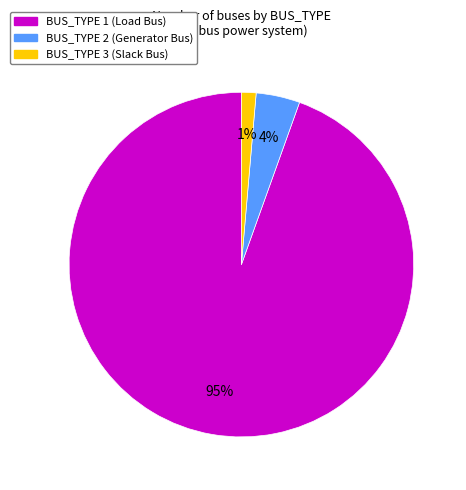

Does any single category account for the majority?

Yes